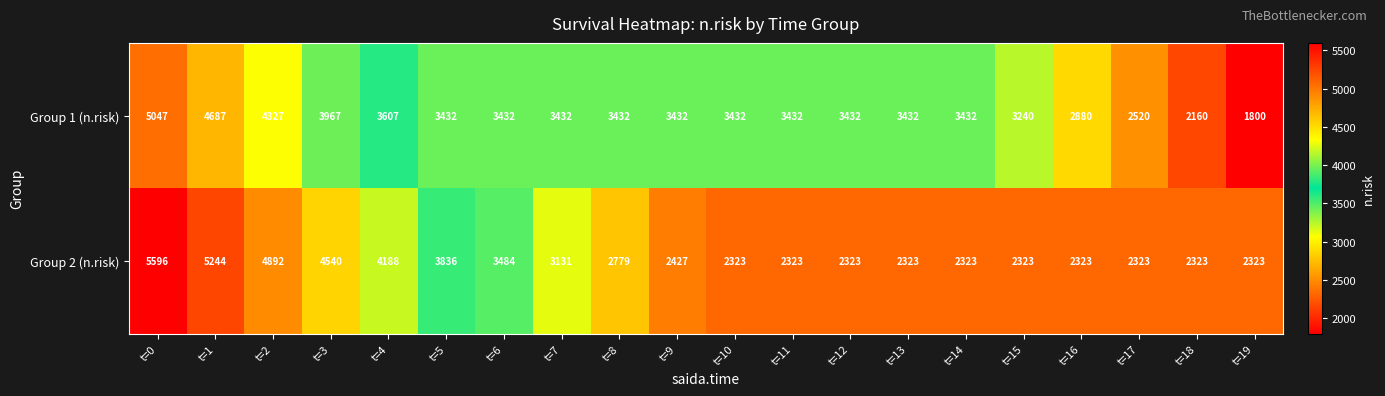

At t=2, list the series in order from smallest to largest.

Group 1 (n.risk), Group 2 (n.risk)